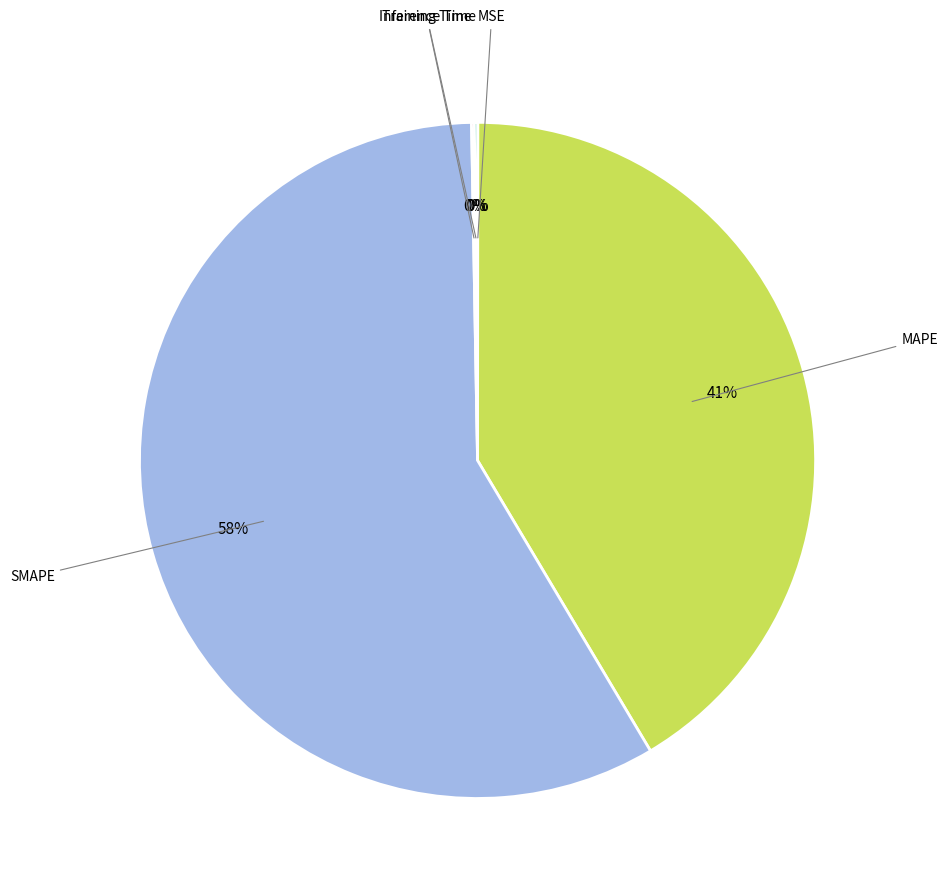

How many slices are in this pie chart?

5